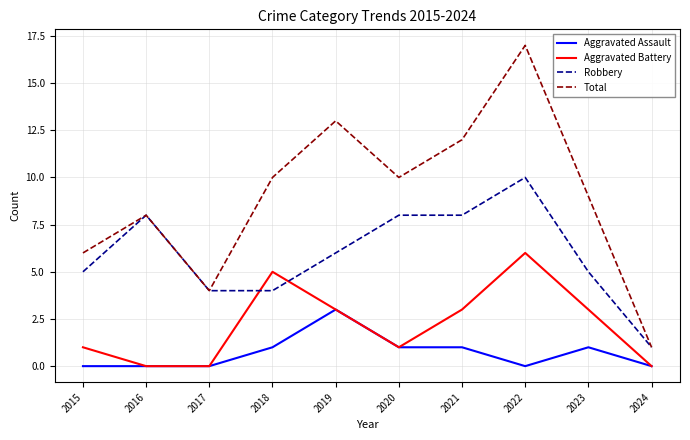

What is the difference between the highest and lowest values at 2020?

9